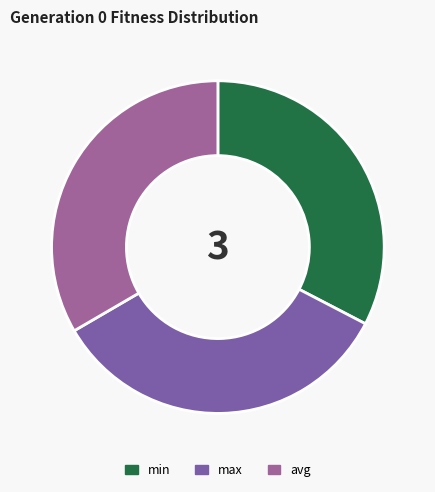

How many slices are in this pie chart?

3